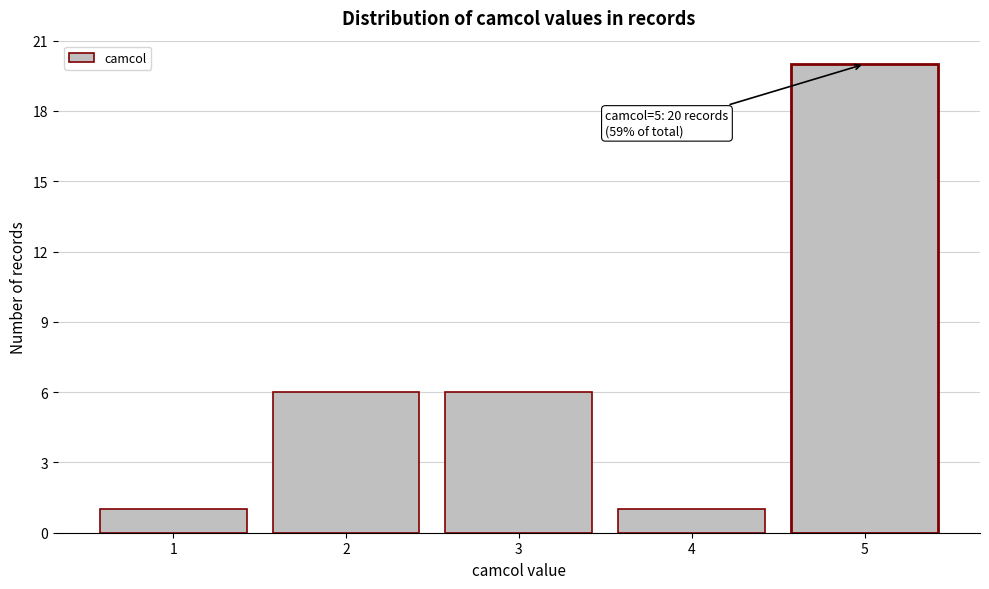

Which range on the x-axis has the tallest bar?

4.5 to 5.5